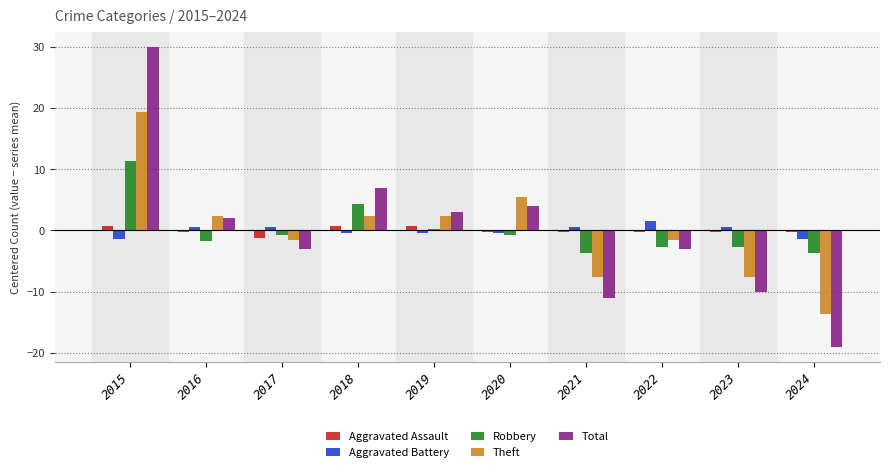

True or false: Total has a value of -19.0 at 2024.

True